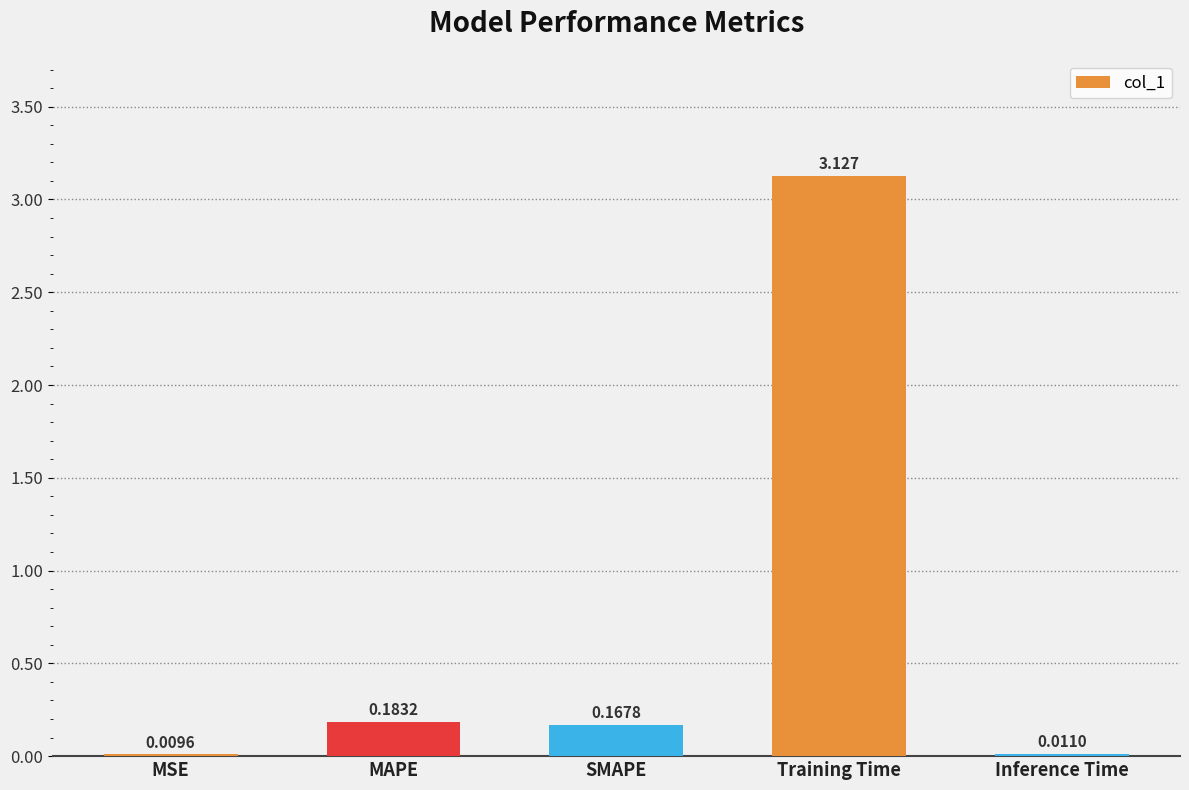

Which has a higher value, MSE or SMAPE?

SMAPE